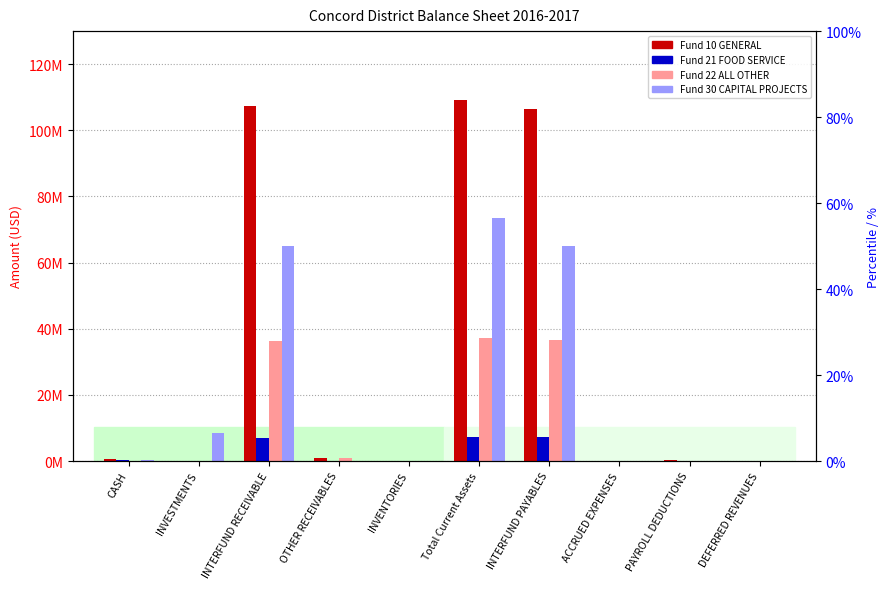

How many values in the Fund 10 GENERAL series exceed 587406?

5